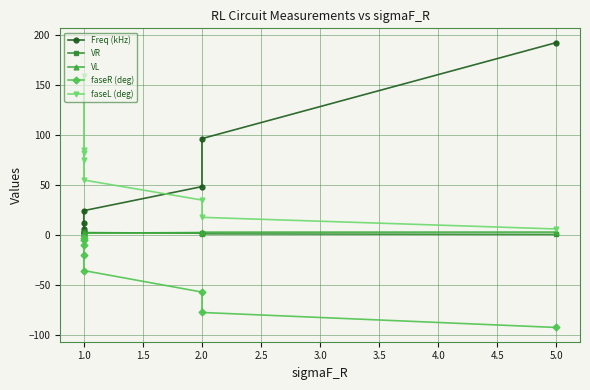

Is it true that VR equals 2.0 at 1.0?

True